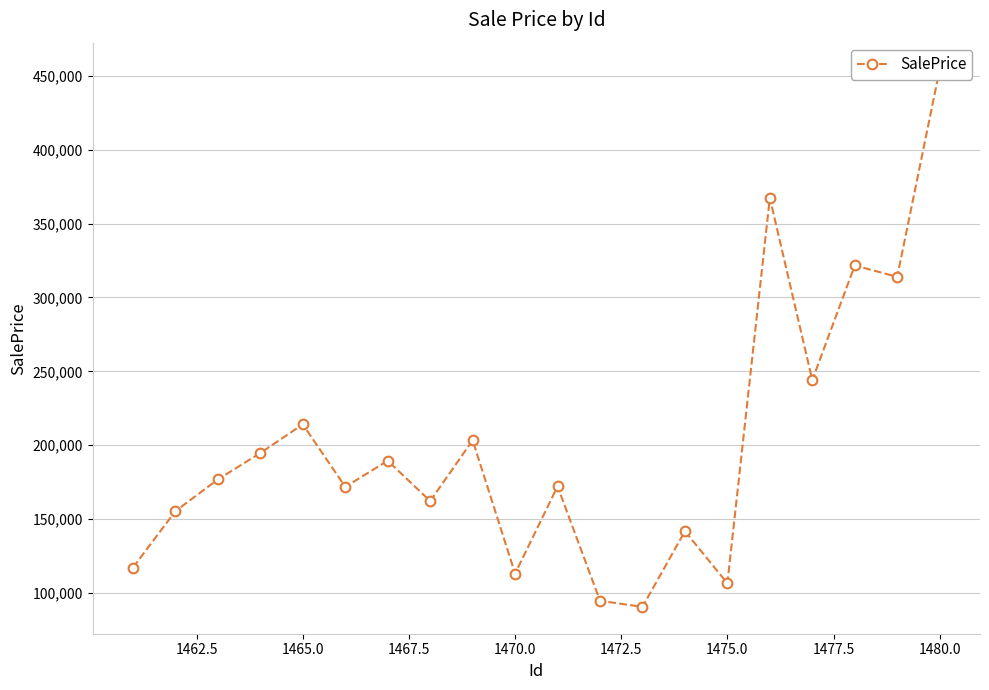

How many data points are above 176857?

10